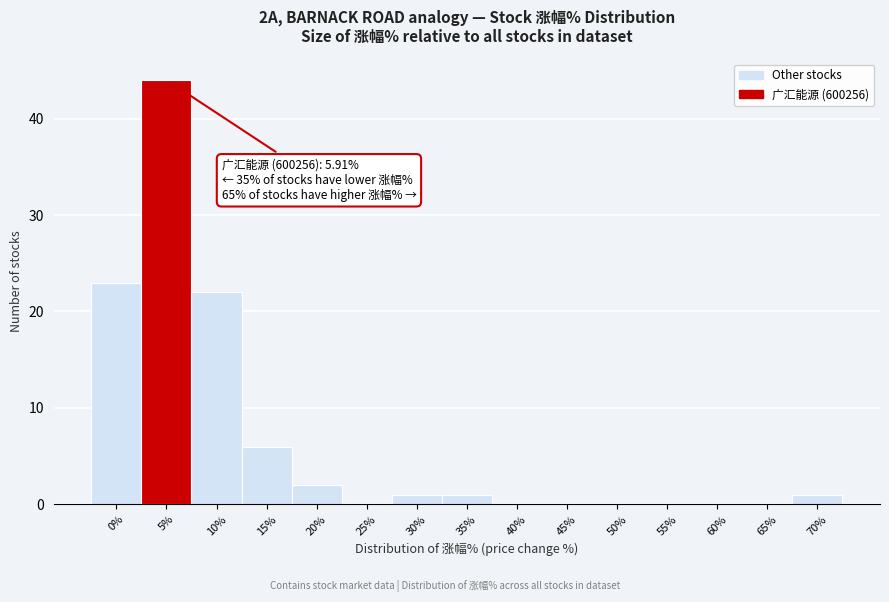

Reading right to left, what are all the values shown in this chart?

70%=1	65%=0	60%=0	55%=0	50%=0	45%=0	40%=0	35%=1	30%=1	25%=0	20%=2	15%=6	10%=22	5%=44	0%=23